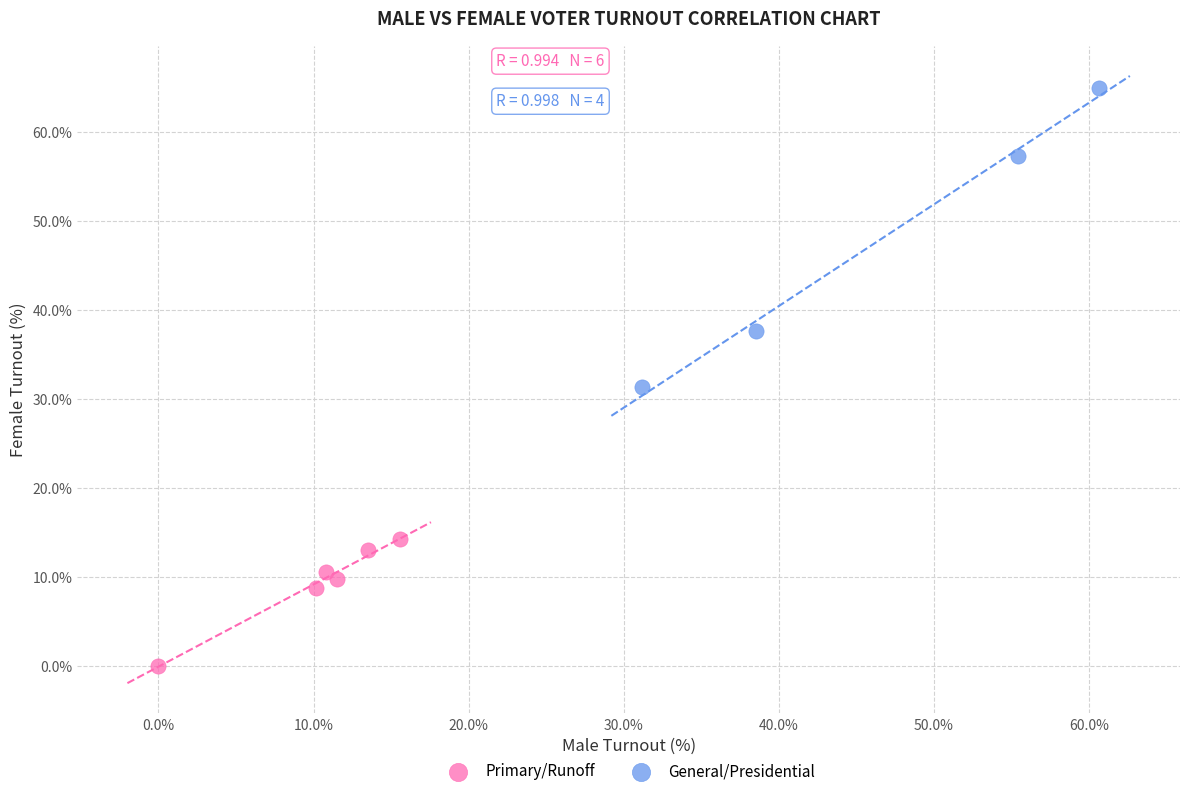

Which series has the widest spread of Y values?

General/Presidential